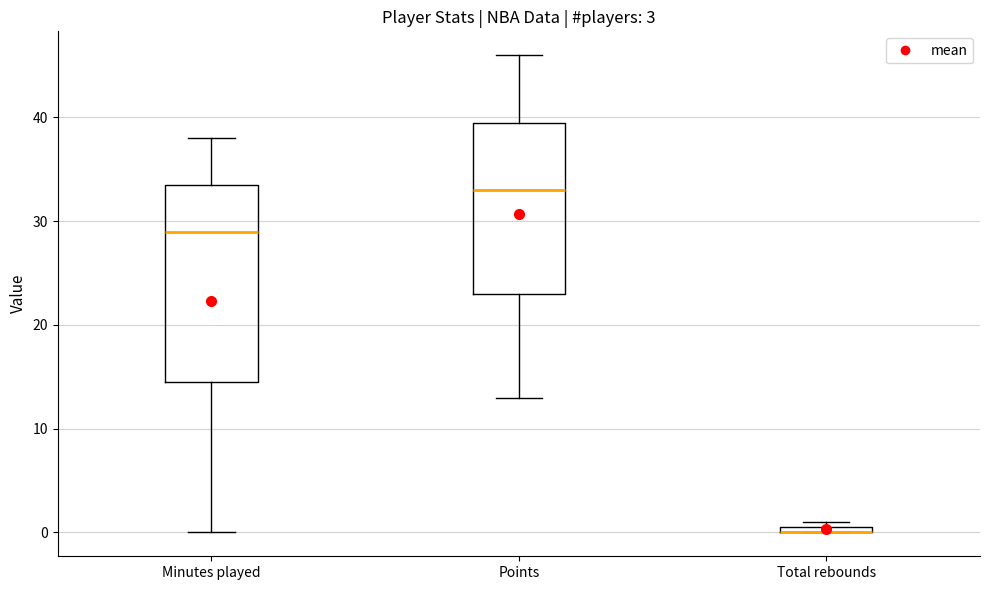

Comparing the boxes themselves (not the whiskers), which one is the tallest?

Minutes played